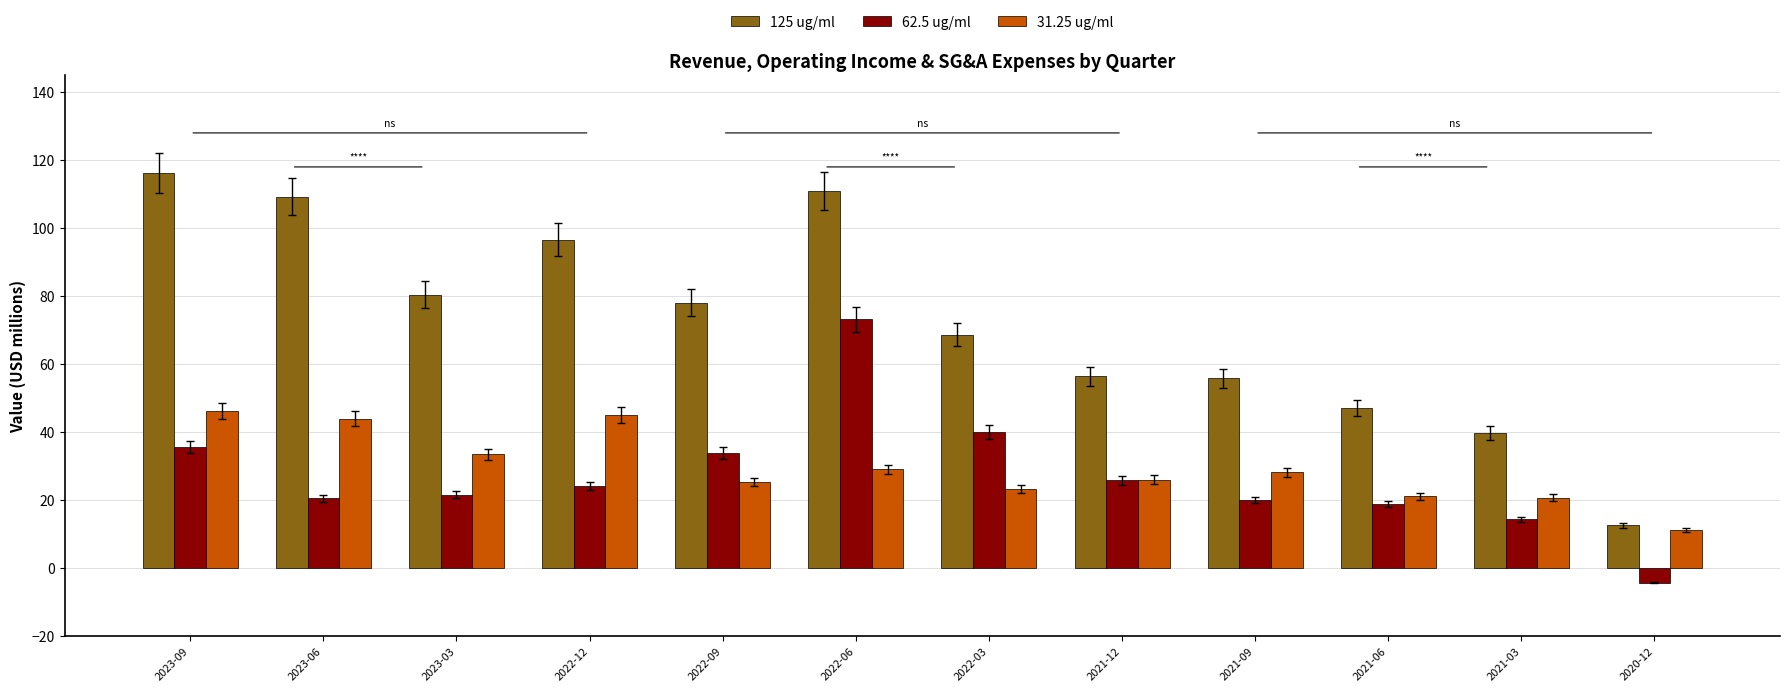

What is the difference between the highest and lowest values at 2020-12?

16.8